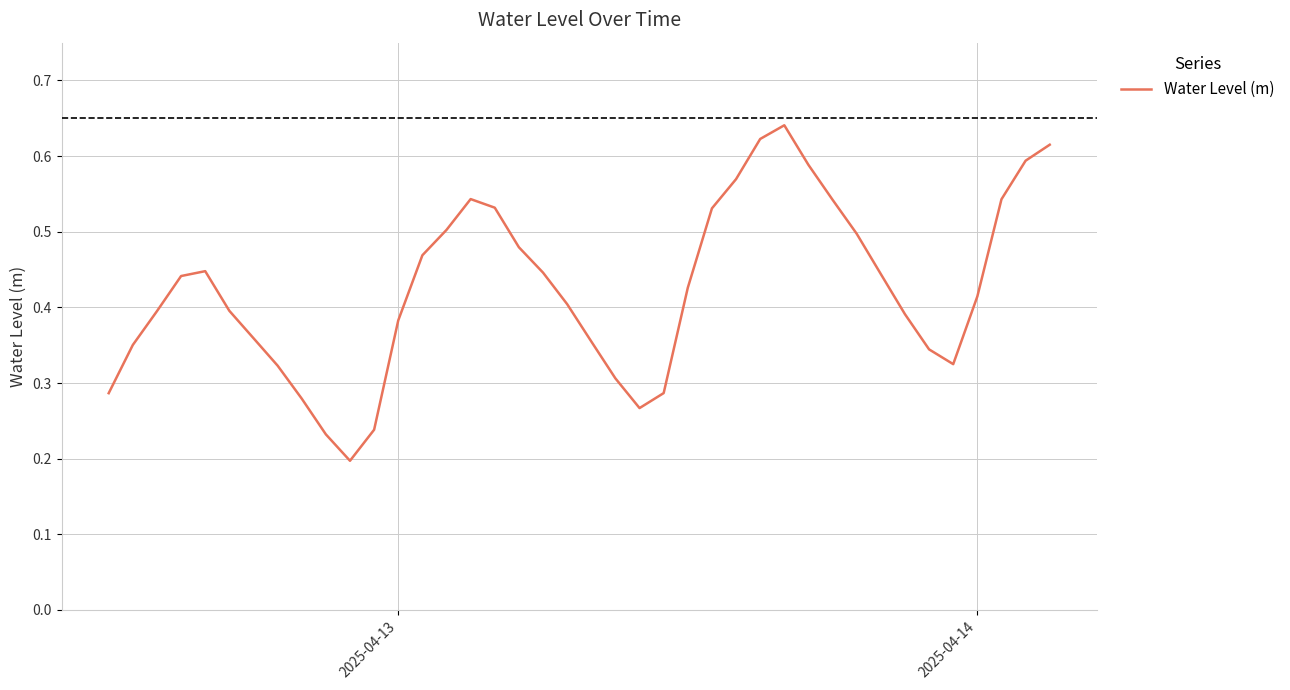

What is the difference between the maximum and minimum values?

0.4